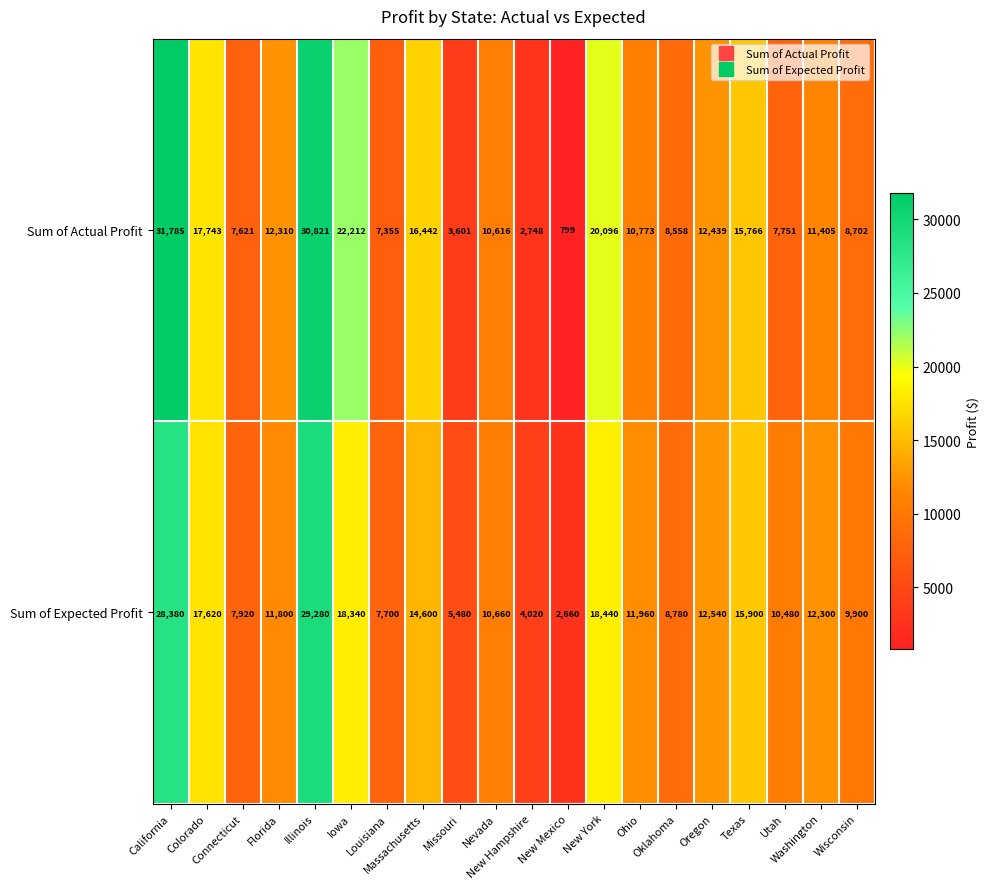

What is the lowest value of the Sum of Actual Profit series?

799